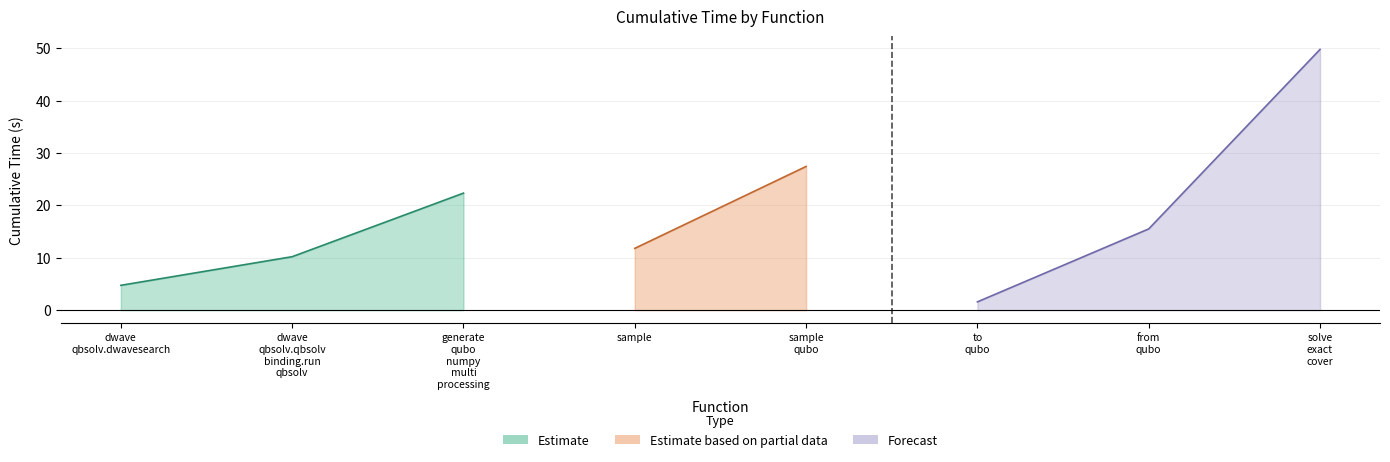

How many interior local valleys (lower than both neighbors) does the data have?

2